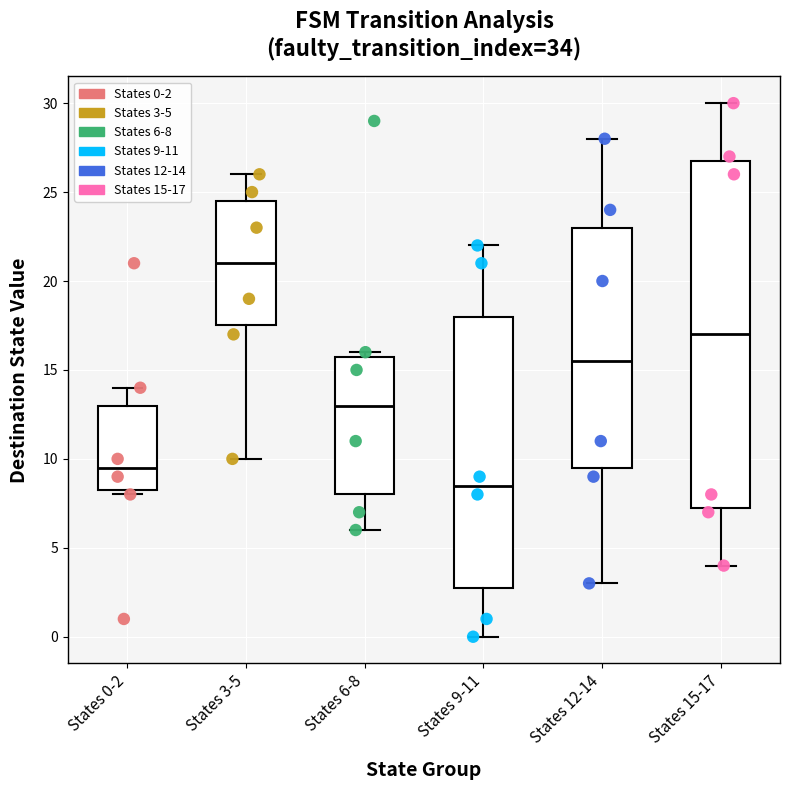

Comparing the boxes themselves (not the whiskers), which one is the tallest?

States 15-17